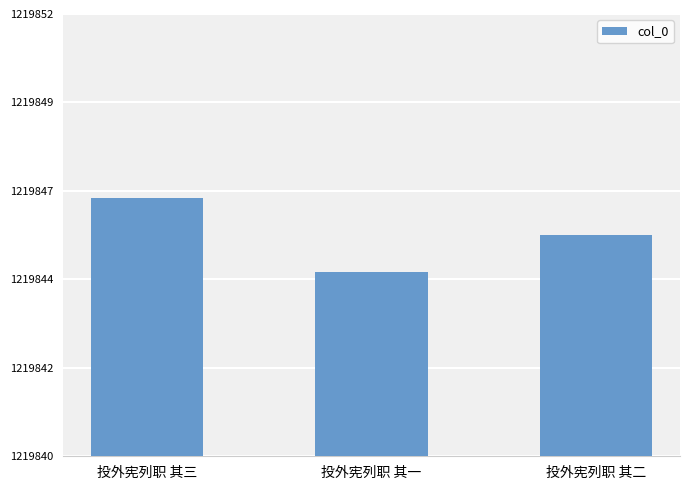

Which category has the highest value across all series?

投外宪列职 其三